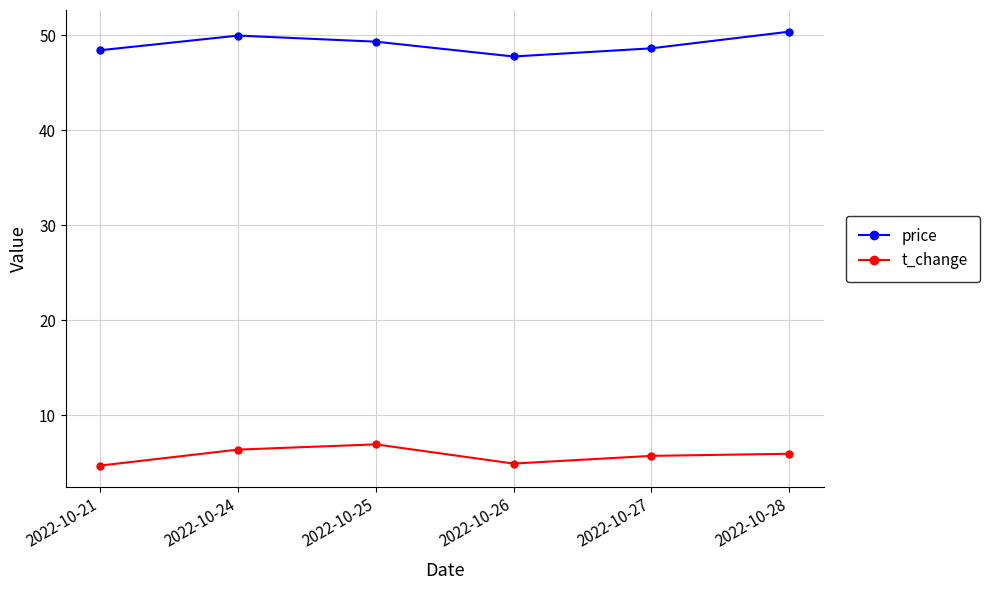

What are all the series names shown in the legend?

price, t_change